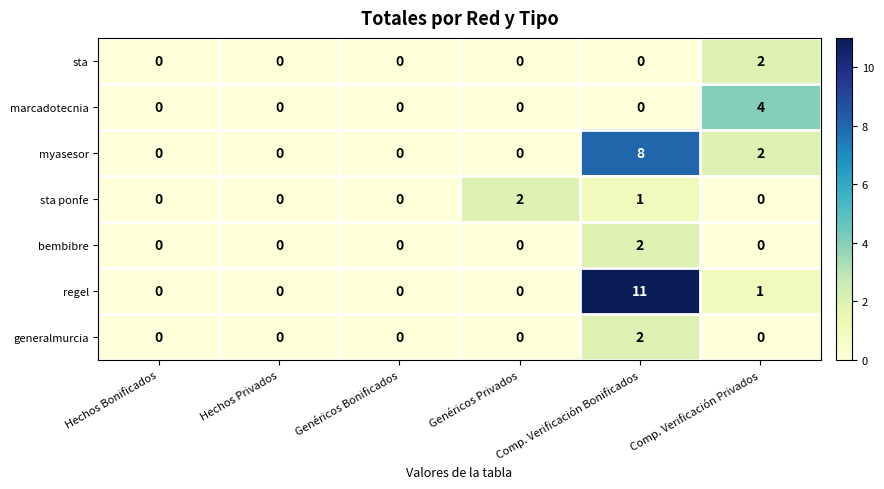

True or false: sta has a value of 0 at Comp. Verificación Bonificados.

True